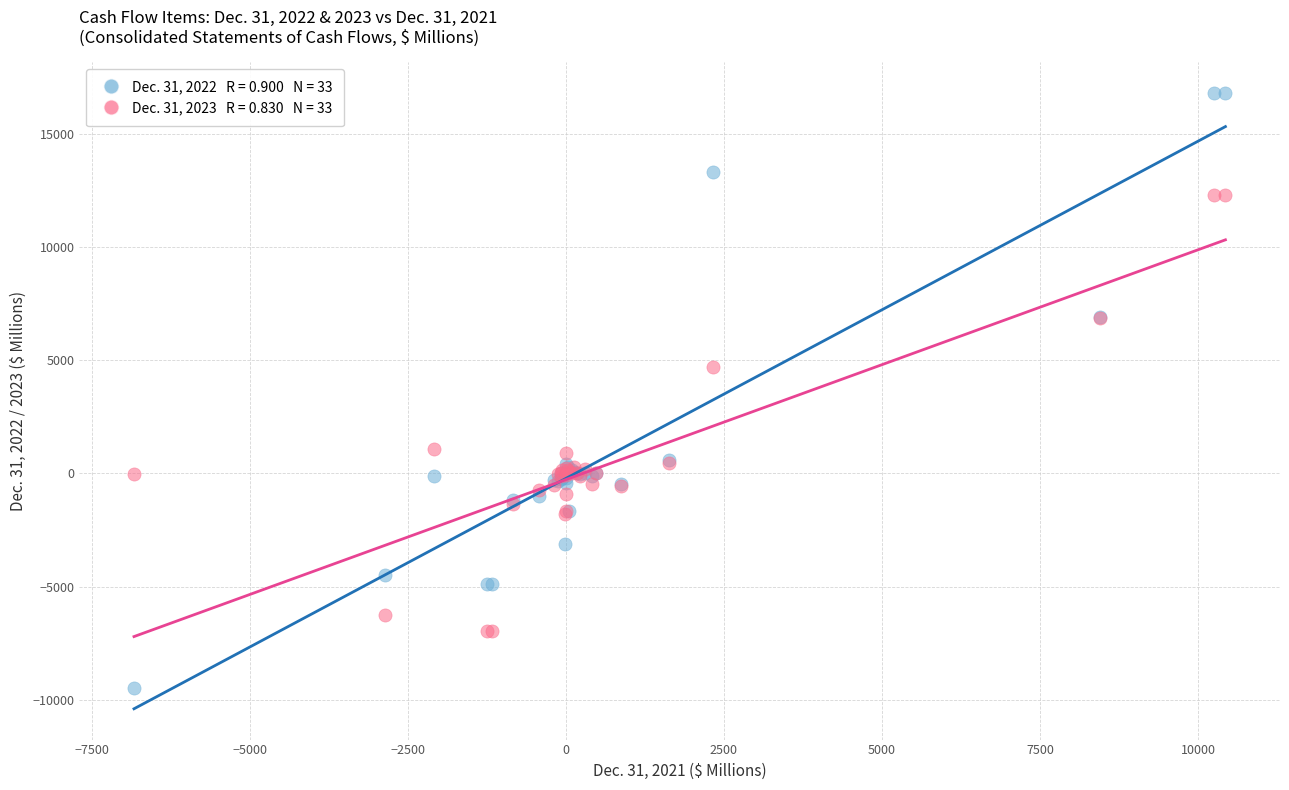

Across all series, what Y value is closest to 3663?

4696